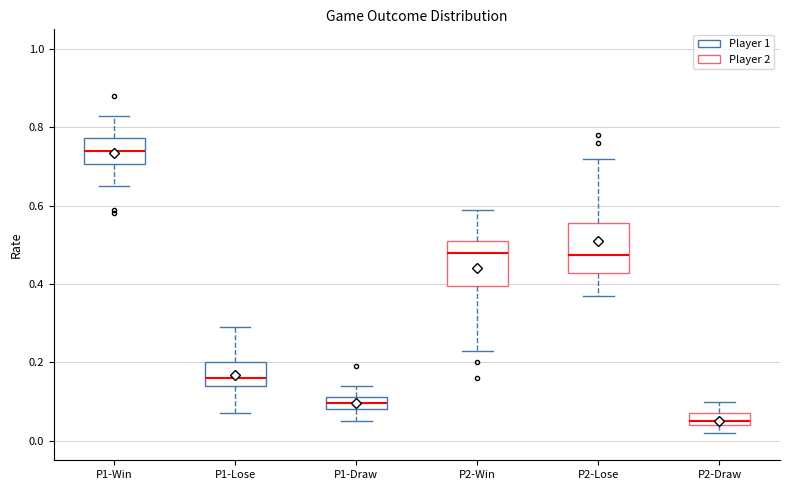

Reading left to right, transcribe this box plot: for each box, give where its median line is, the range the box spans, and where its two whiskers end, as read against the y-axis. The values are not printed on the chart, so give them approximately, as read against the axis.

P1-Win: median 0.74, box 0.70 to 0.78, whiskers 0.66 to 0.84
P1-Lose: median 0.16, box 0.14 to 0.20, whiskers 0.08 to 0.30
P1-Draw: median 0.10, box 0.08 to 0.12, whiskers 0.06 to 0.14
P2-Win: median 0.48, box 0.40 to 0.52, whiskers 0.24 to 0.60
P2-Lose: median 0.48, box 0.42 to 0.56, whiskers 0.38 to 0.72
P2-Draw: median 0.06, box 0.04 to 0.08, whiskers 0.02 to 0.10